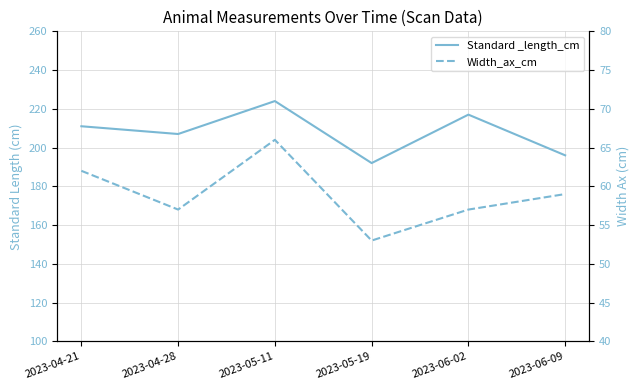

Which series has the largest total across all categories?

Standard _length_cm